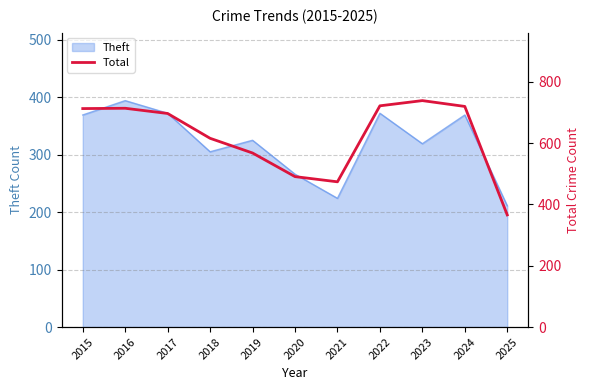

Is it true that Theft equals 350 at 2025?

False